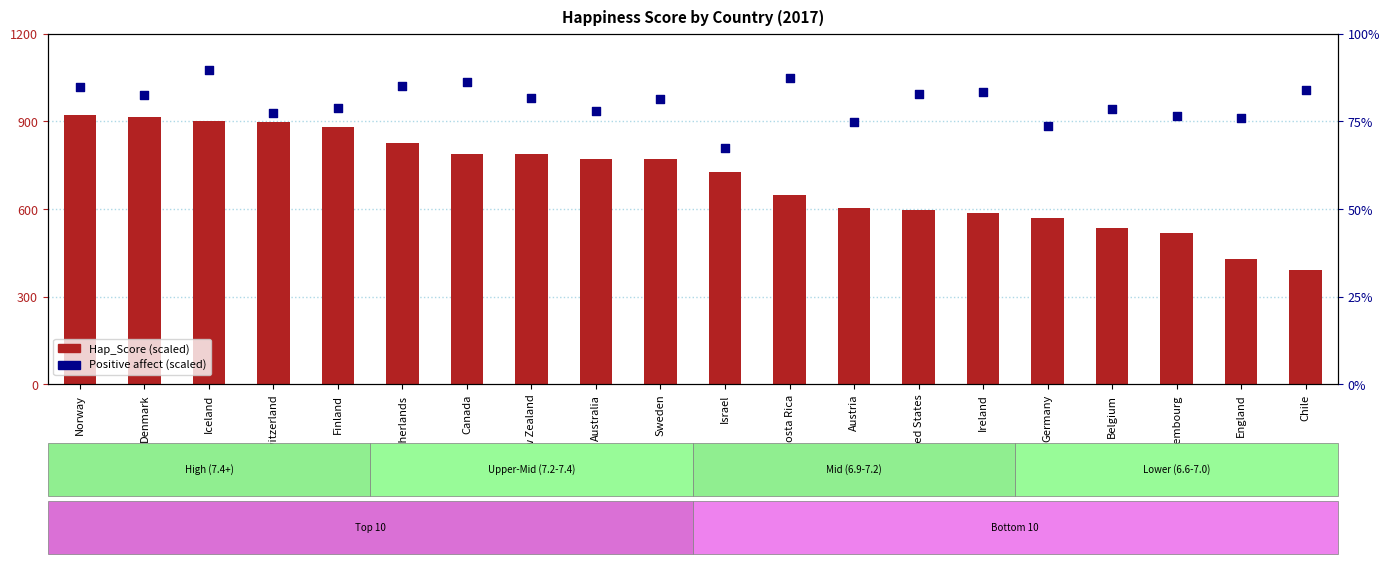

Is the value of Positive affect at Australia greater than the value of Hap_Score at Denmark?

Yes